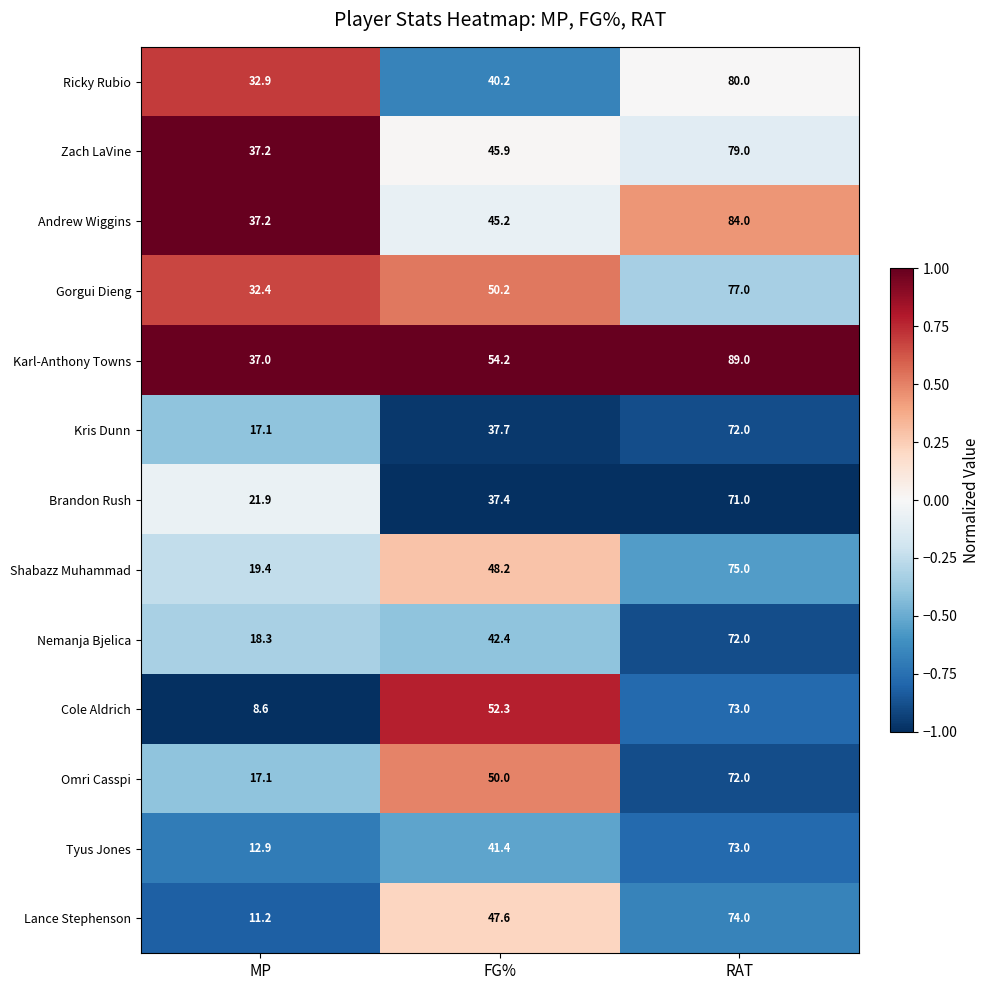

What is the maximum value shown in the chart?

89.0